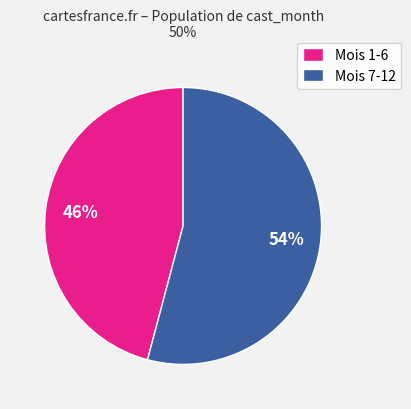

Is it true that Mois 1-6 is 36% of the pie?

False